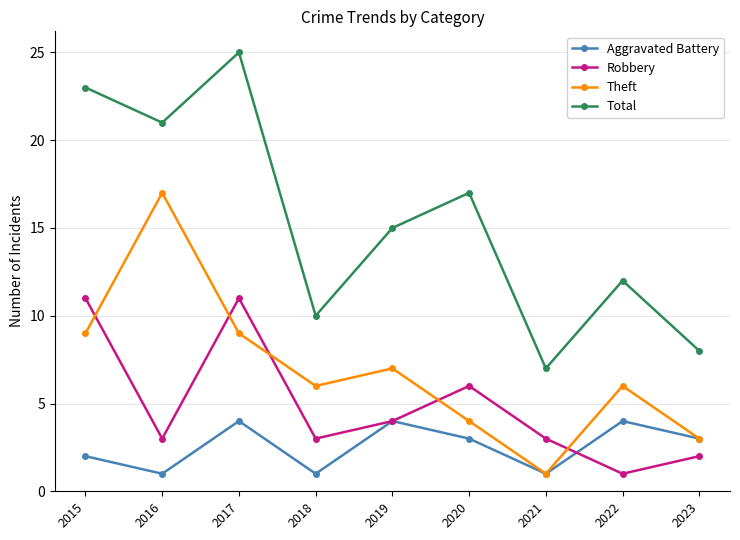

How many data points does each series have?

9